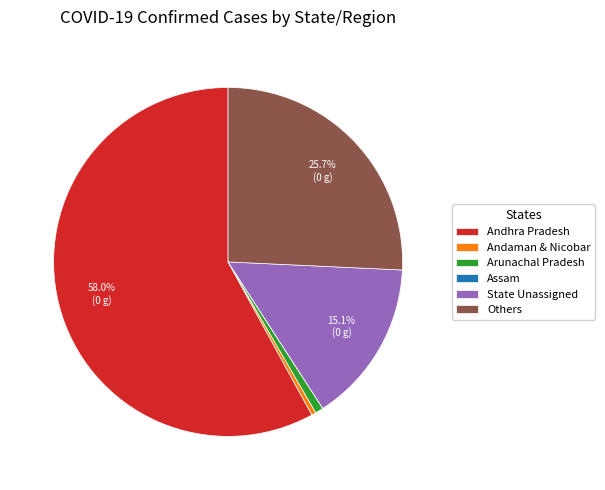

Which category has the biggest portion of the pie?

Andhra Pradesh